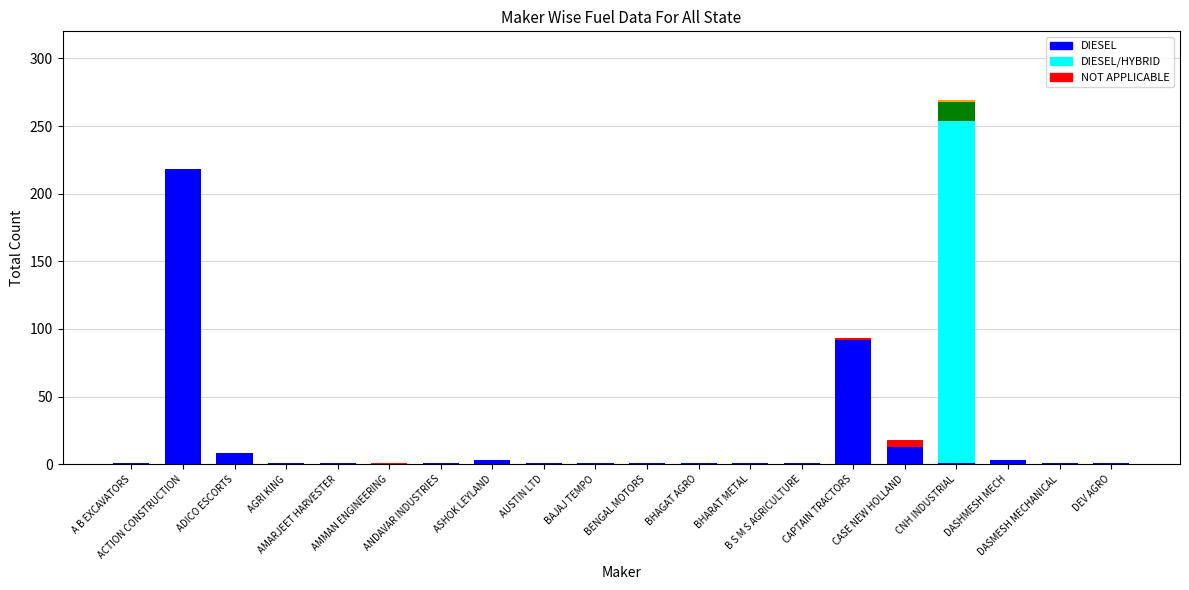

Count the number of data series in this chart.

5